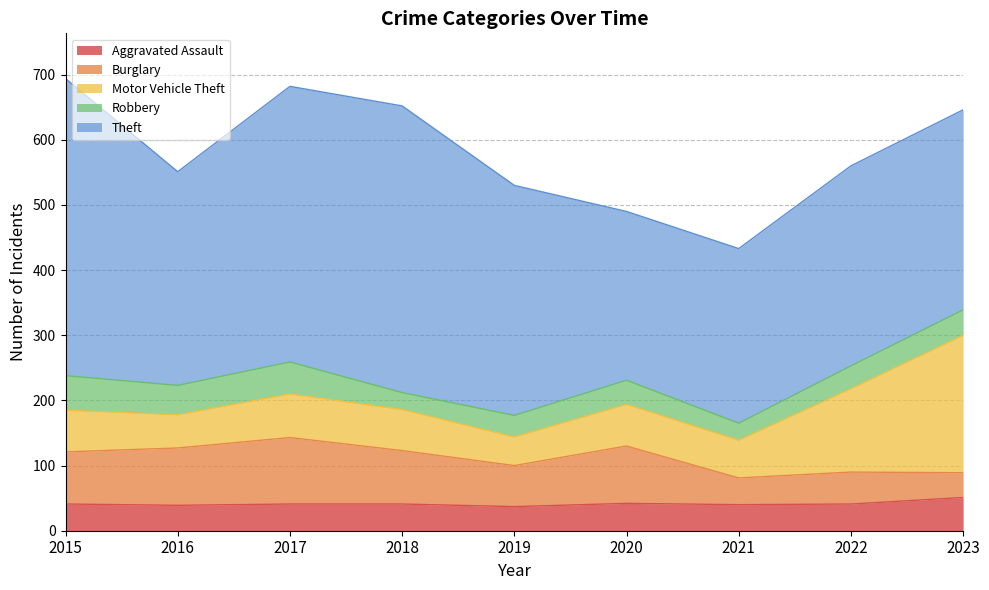

How many series are shown in this chart?

5